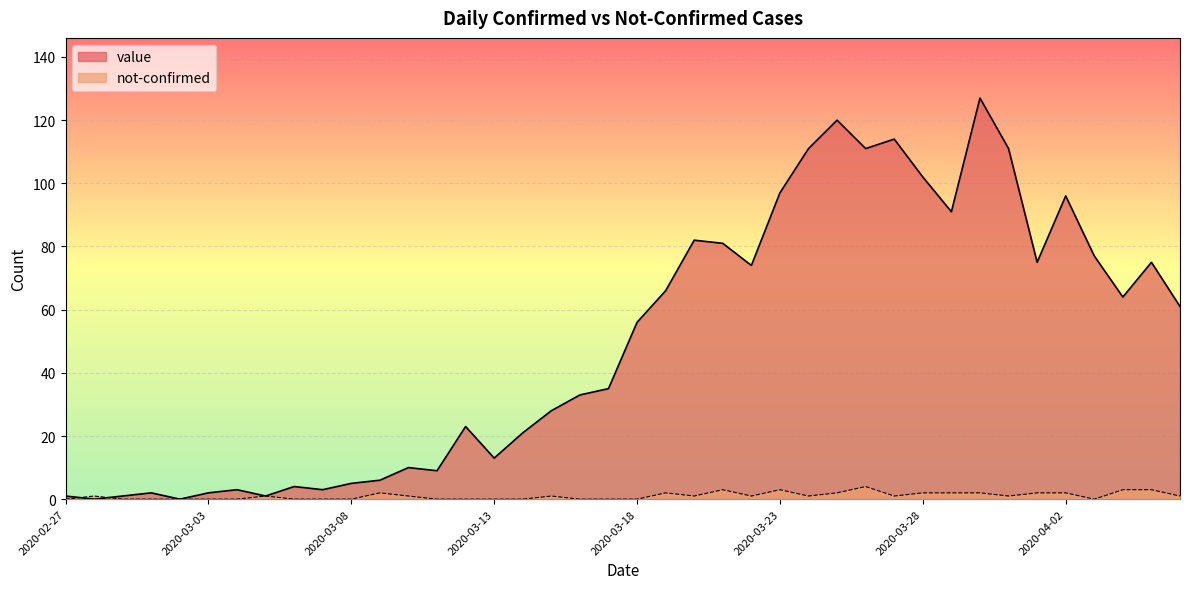

What are all the series names shown in the legend?

value, not-confirmed